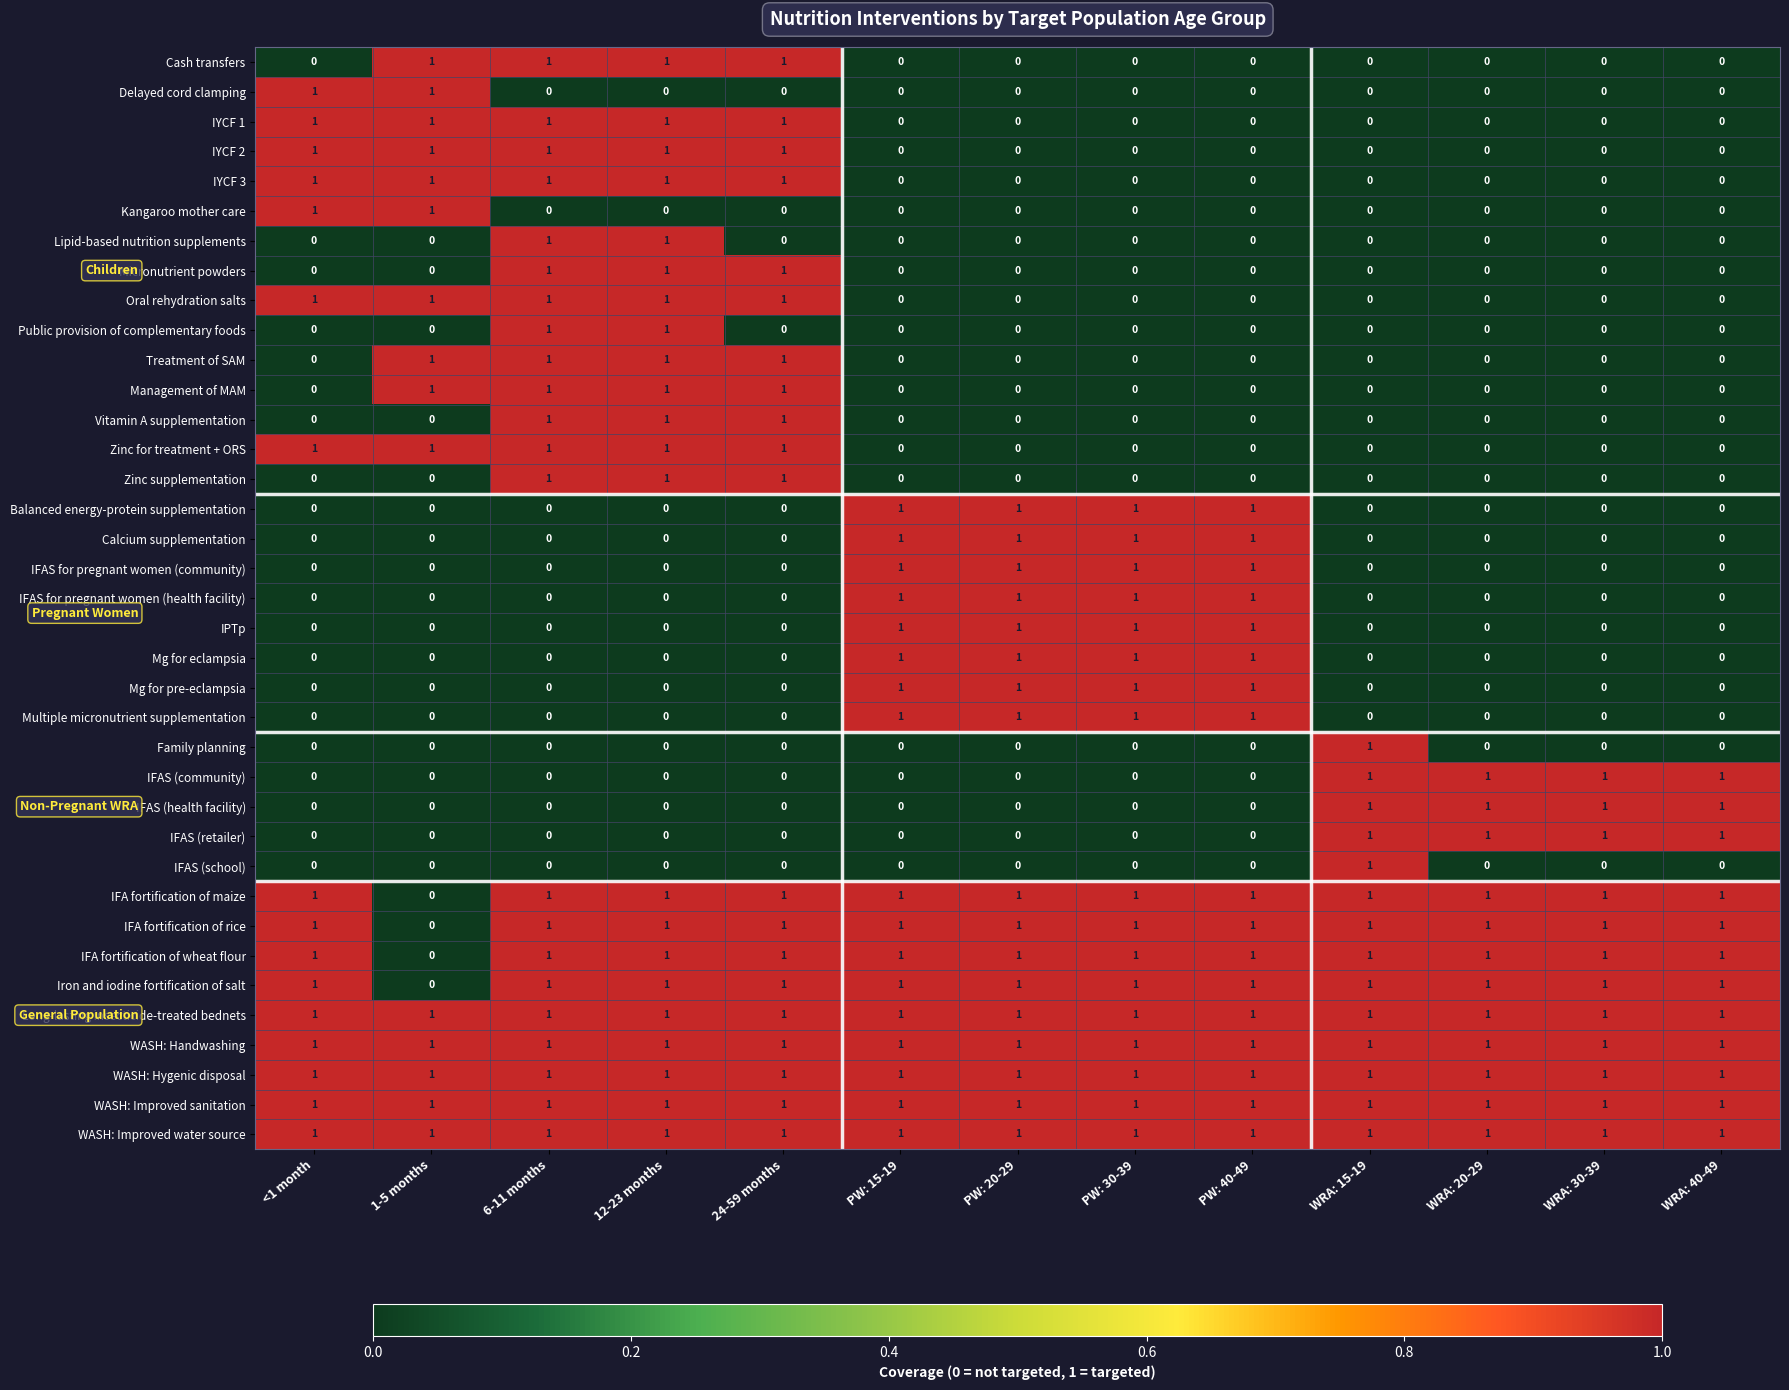

At how many categories does at least one series exceed 0?

13